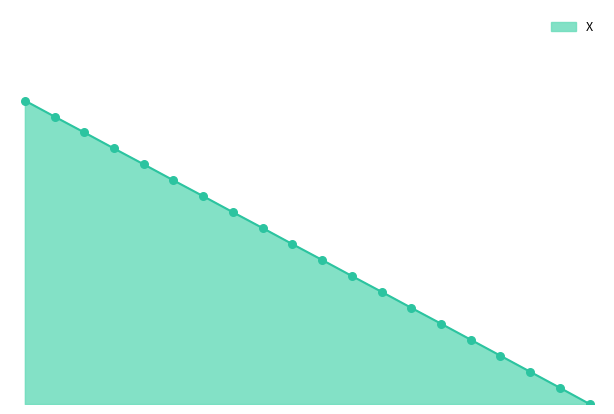

Is this an area chart (filled region under the line)?

Yes